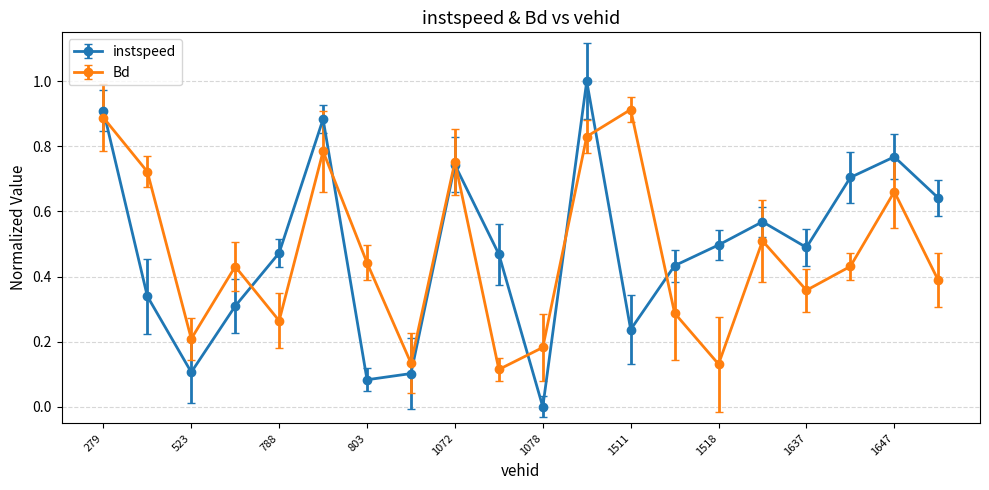

How many interior local valleys does the Bd series have?

6